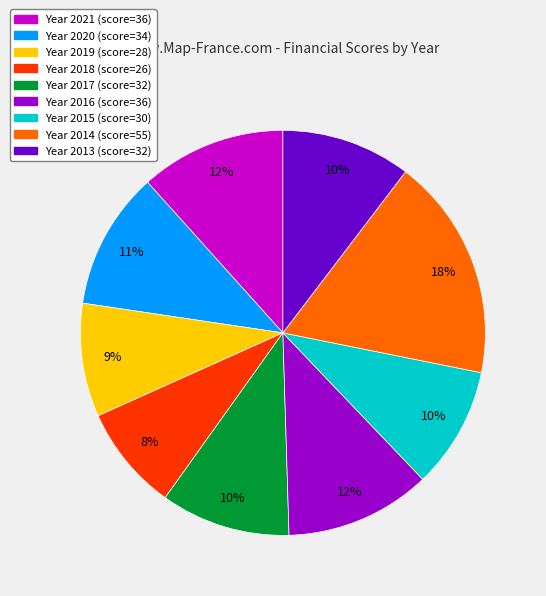

Is it true that Year 2019 (score=28) is 9% of the pie?

True